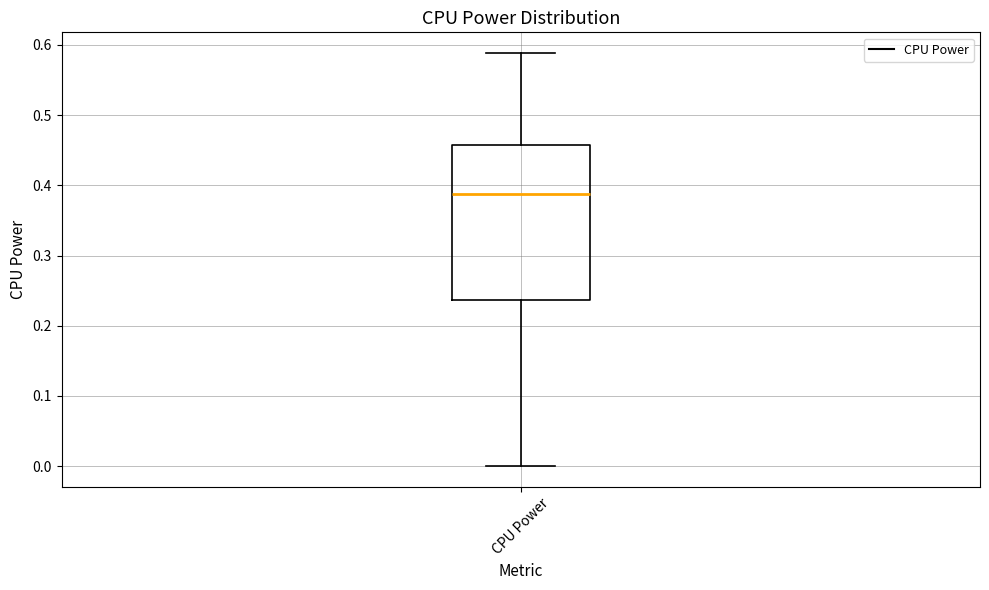

Read this box plot against the y-axis: the position of the median line, the range covered by the box, and the ends of both whiskers. The values are not printed on the chart, so give them approximately, as read against the axis.

median 0.39, box 0.24 to 0.46, whiskers 0.00 to 0.59